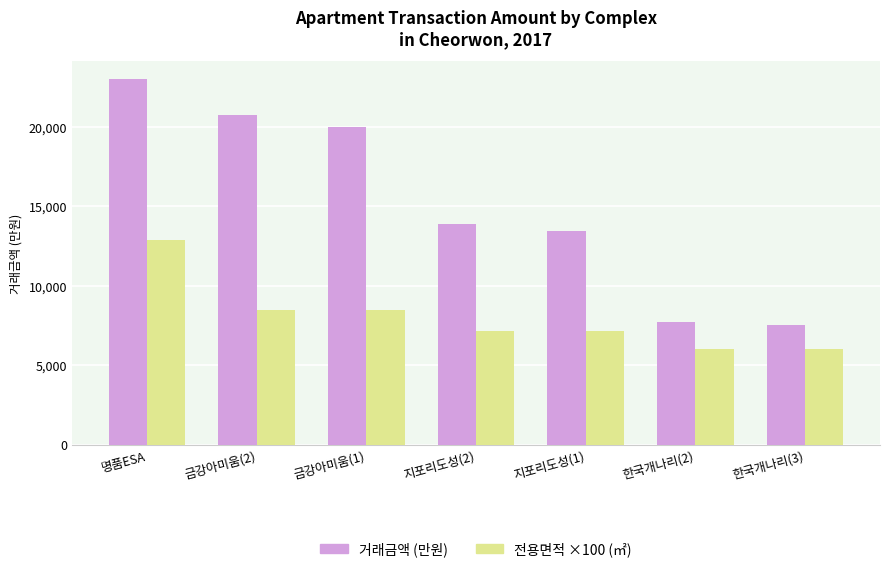

What is the label of the 6th bar from the right?

금강아미움(2)